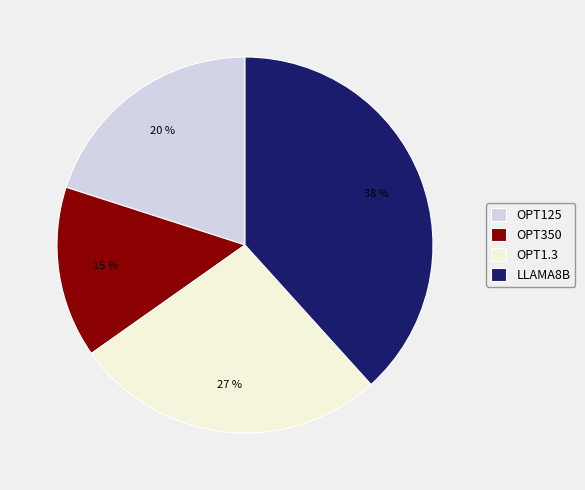

Does any single category account for the majority?

No